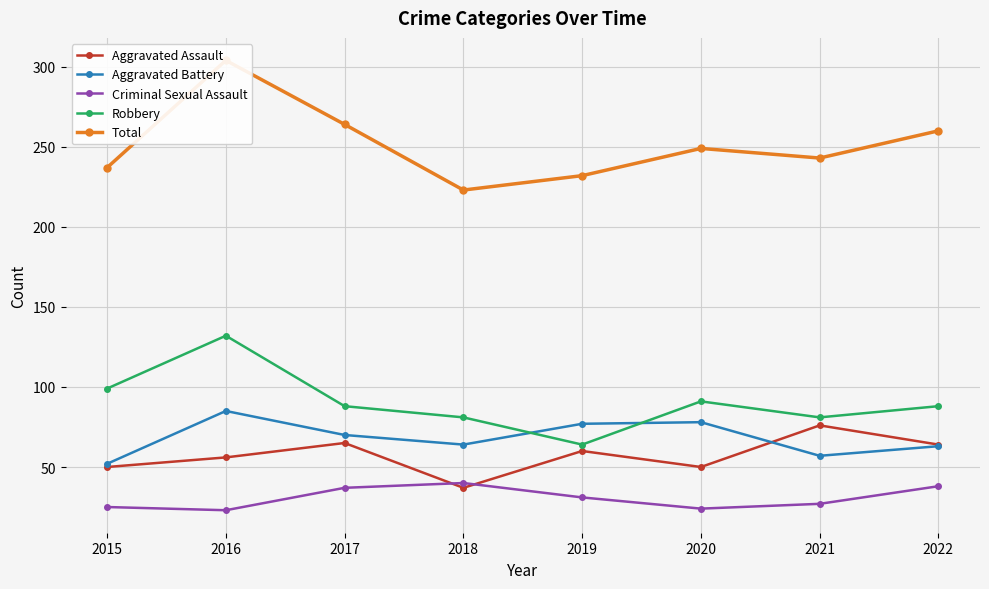

List the series in order of their peak value, lowest first.

Criminal Sexual Assault, Aggravated Assault, Aggravated Battery, Robbery, Total